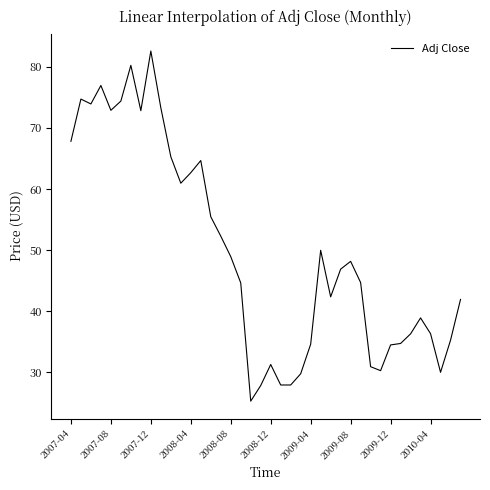

What is the smallest value displayed?

25.3